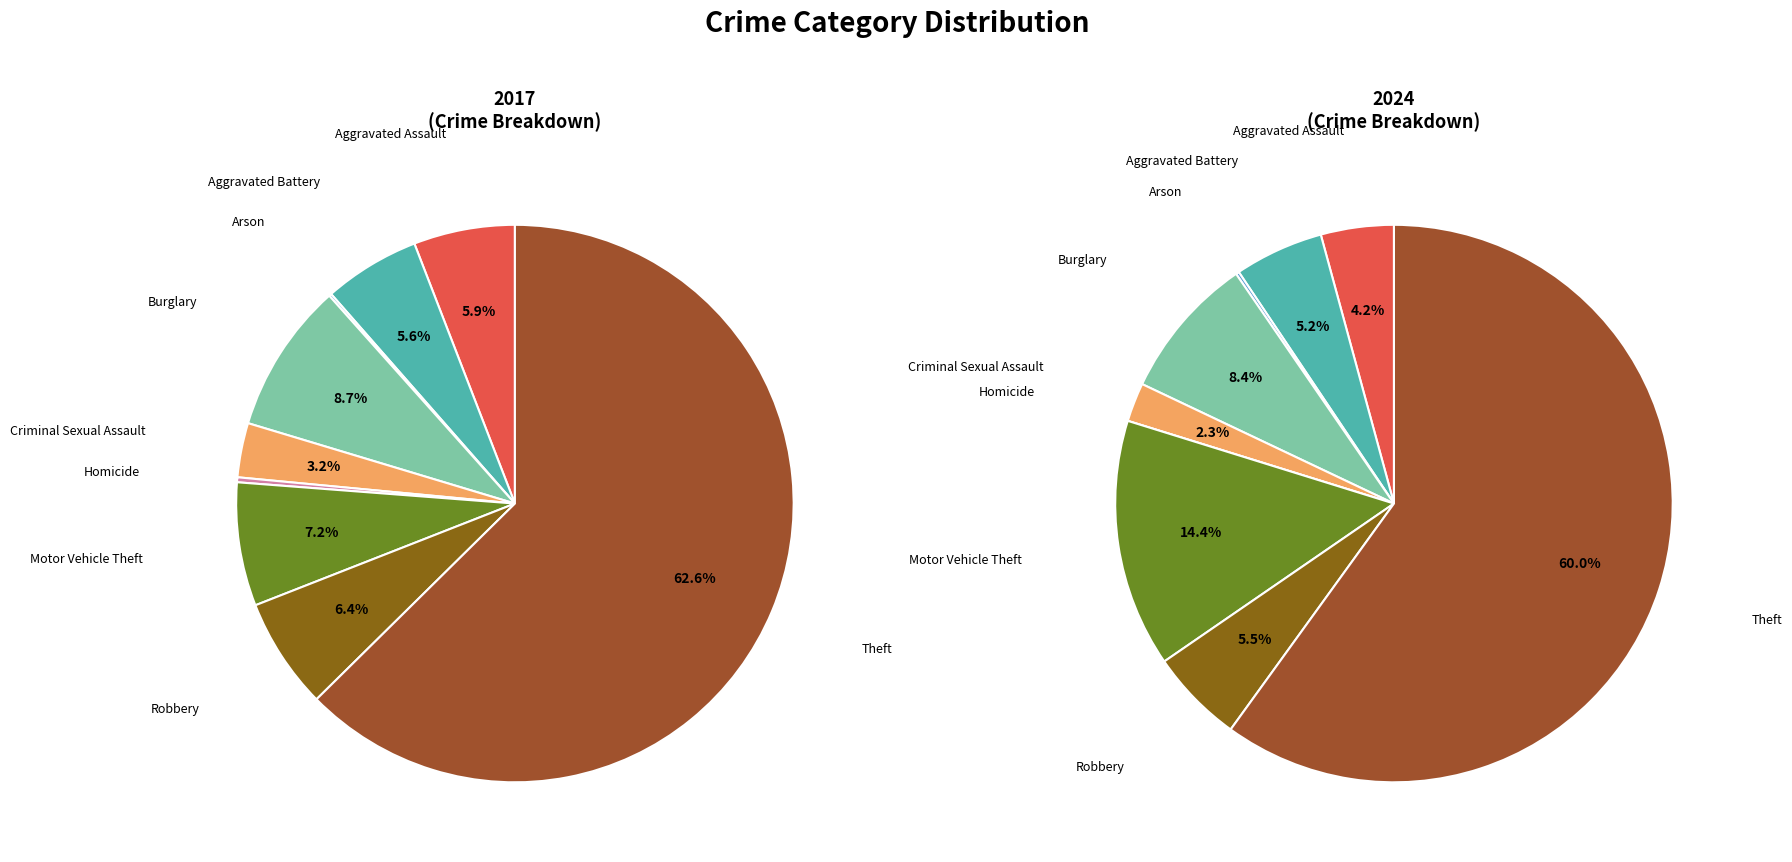

Rank the series by their average value, from highest to lowest.

values_2024, values_2017